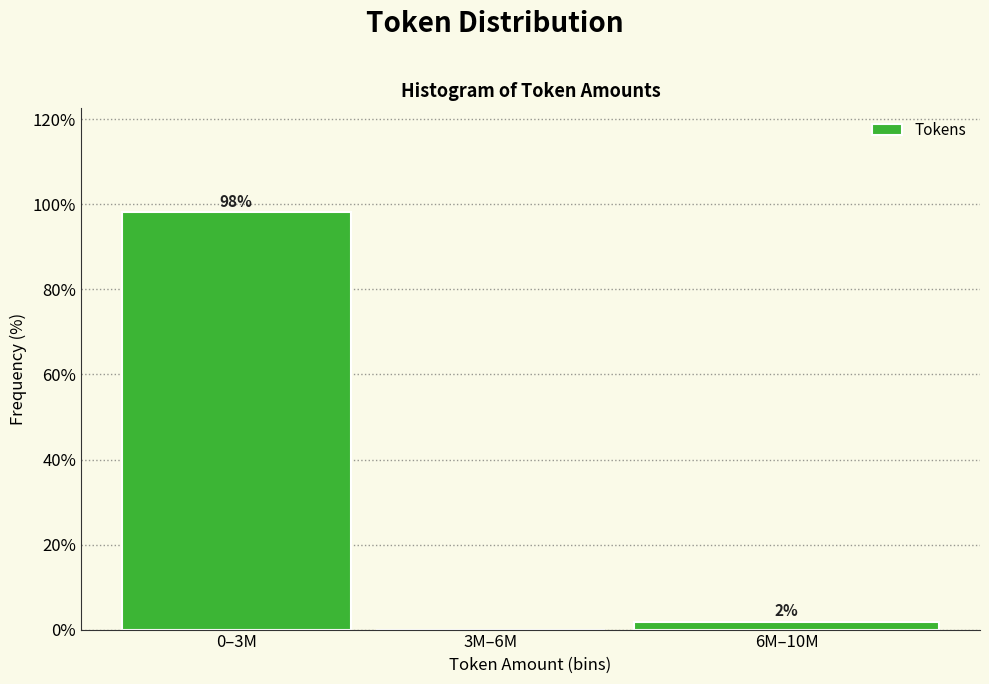

What is the sum of the values at 0–3M and 6M–10M?

100.0